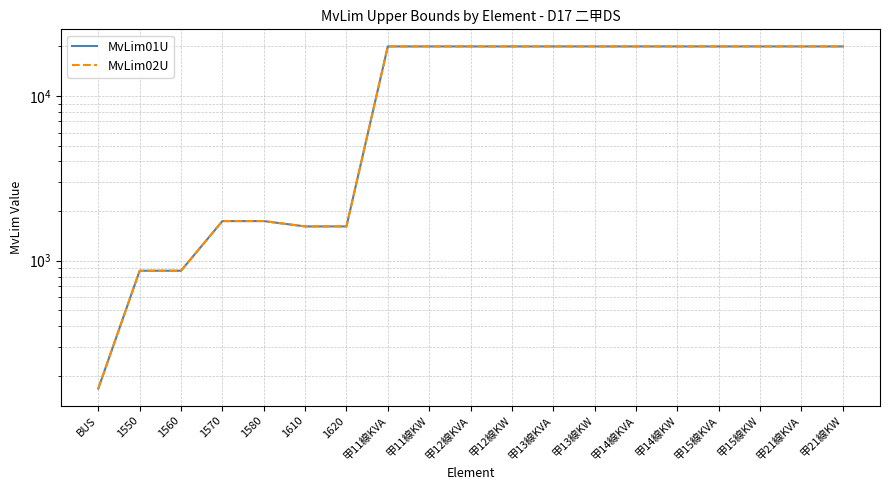

How many lines are shown in the chart?

2